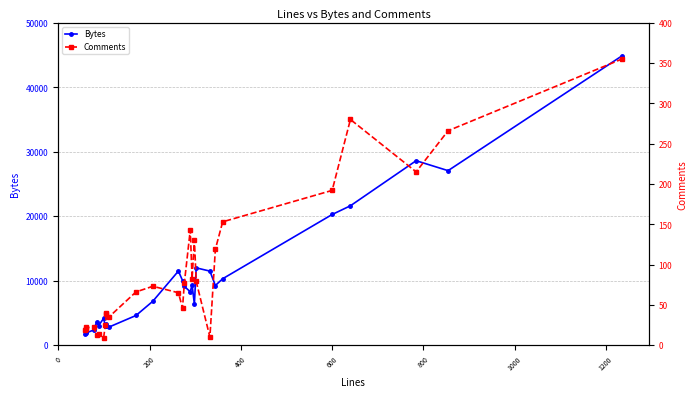

What is the average value of the Comments series?

93